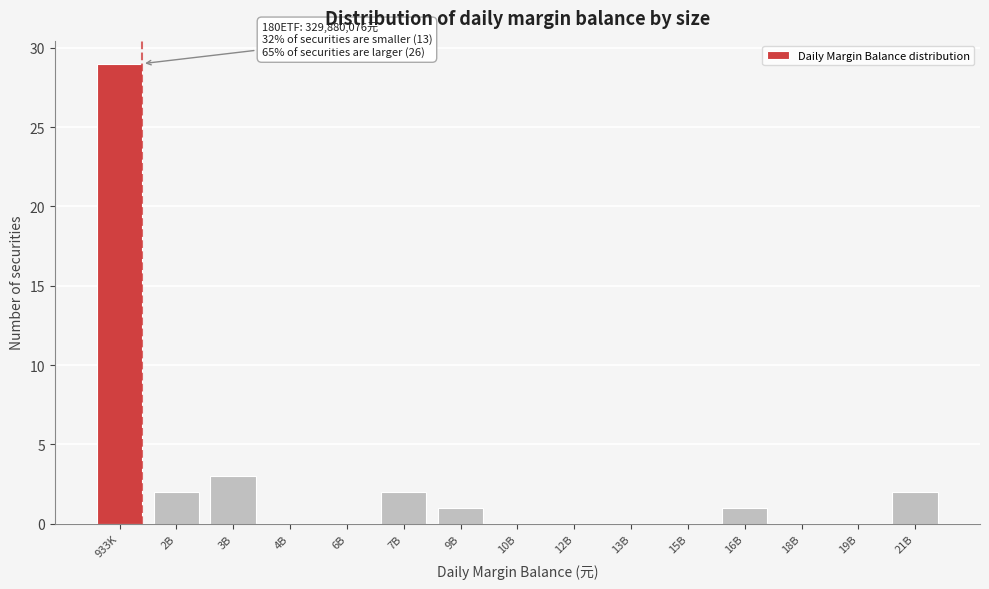

Reading left to right, list all the values displayed in this chart.

933K=29	2B=2	3B=3	4B=0	6B=0	7B=2	9B=1	10B=0	12B=0	13B=0	15B=0	16B=1	18B=0	19B=0	21B=2